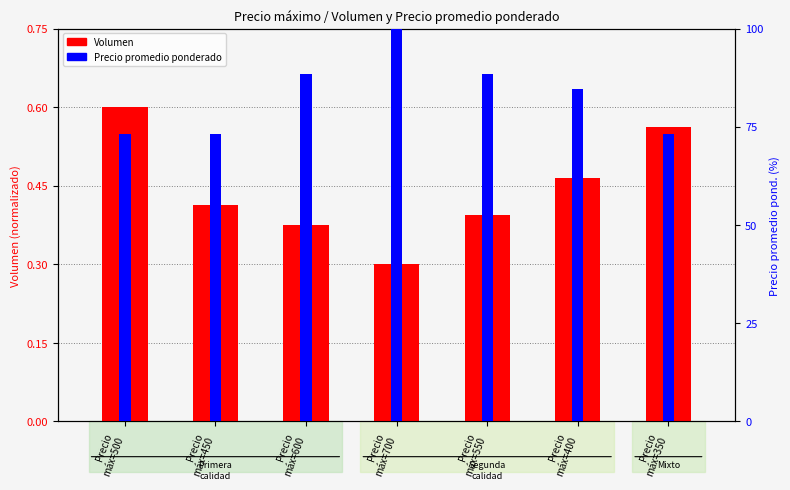

How many Volumen values are between 0 and 1?

7